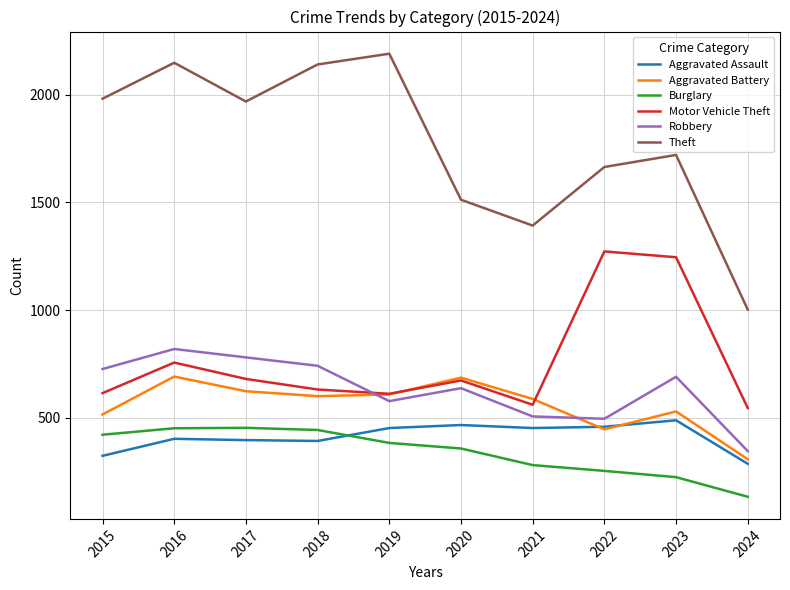

True or false: Robbery has a value of 506 at 2021.

True